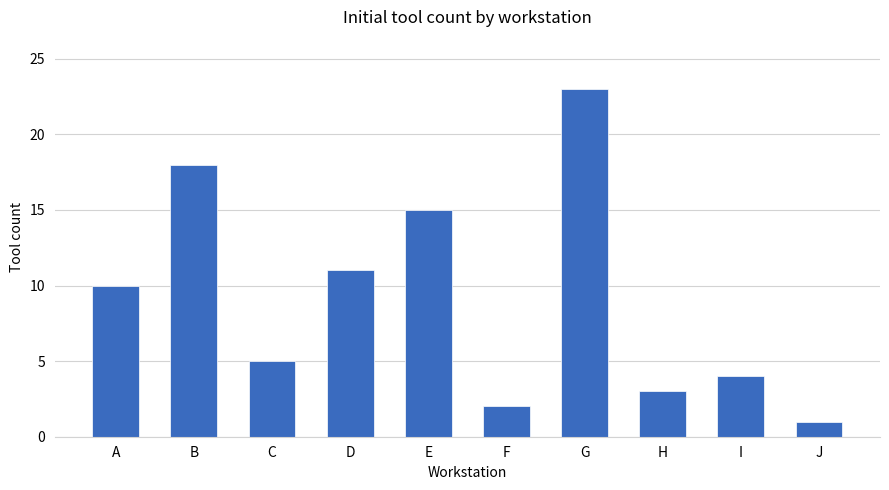

What is the sum of all values?

92